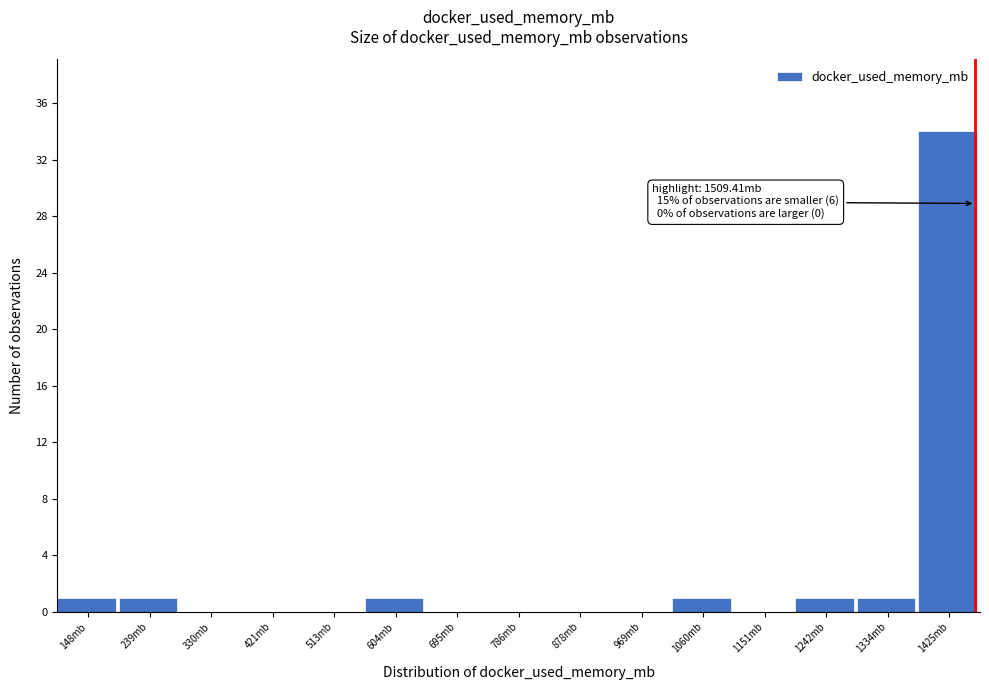

Reading left to right, what are all the values shown in this chart?

148mb=1	239mb=1	330mb=0	421mb=0	513mb=0	604mb=1	695mb=0	786mb=0	878mb=0	969mb=0	1060mb=1	1151mb=0	1242mb=1	1334mb=1	1425mb=34